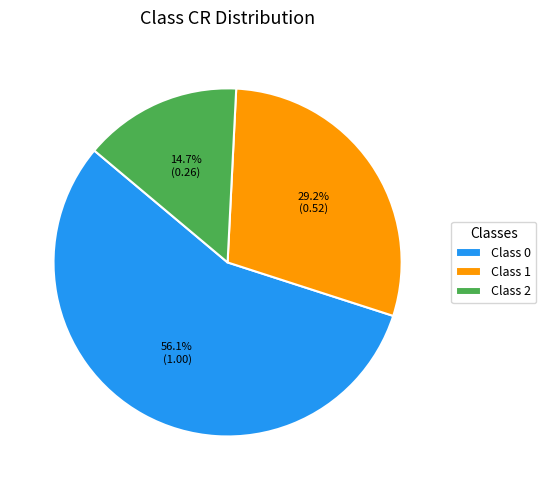

Which has a higher value, Class 0 or Class 1?

Class 0